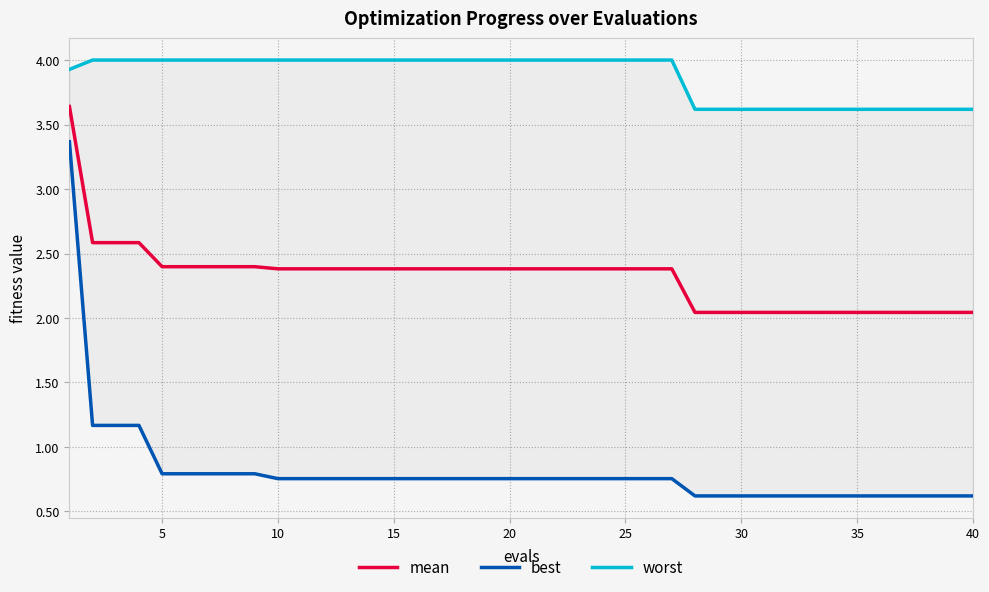

The mean series shows 2.4 at 25. True or false?

True